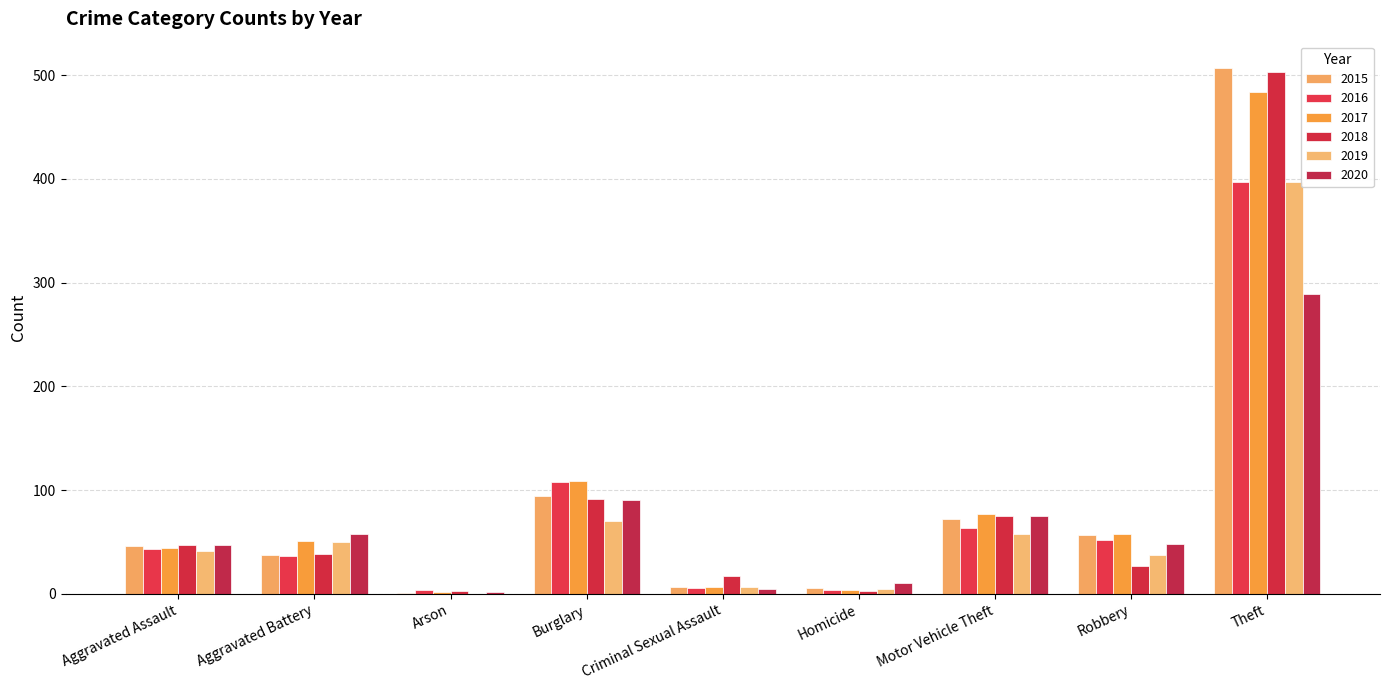

How many groups of bars are there?

9